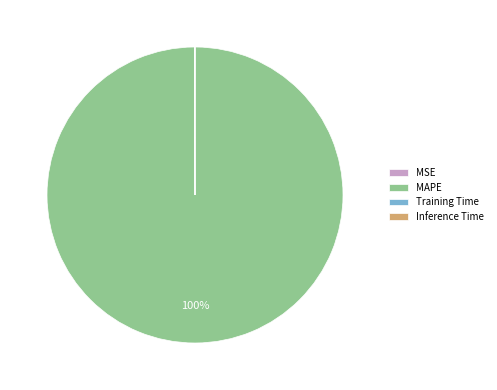

To the nearest percent, what is the average slice percentage?

25%